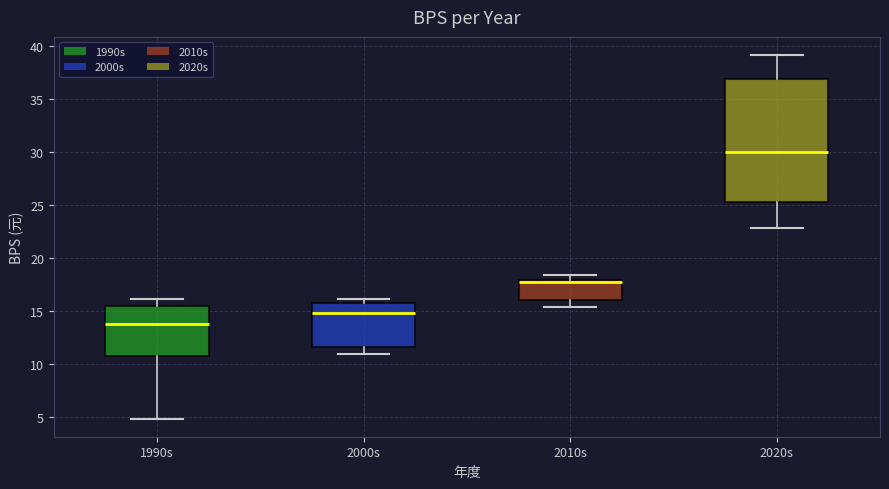

Which box is the tallest, from its lower edge to its upper edge?

2020s